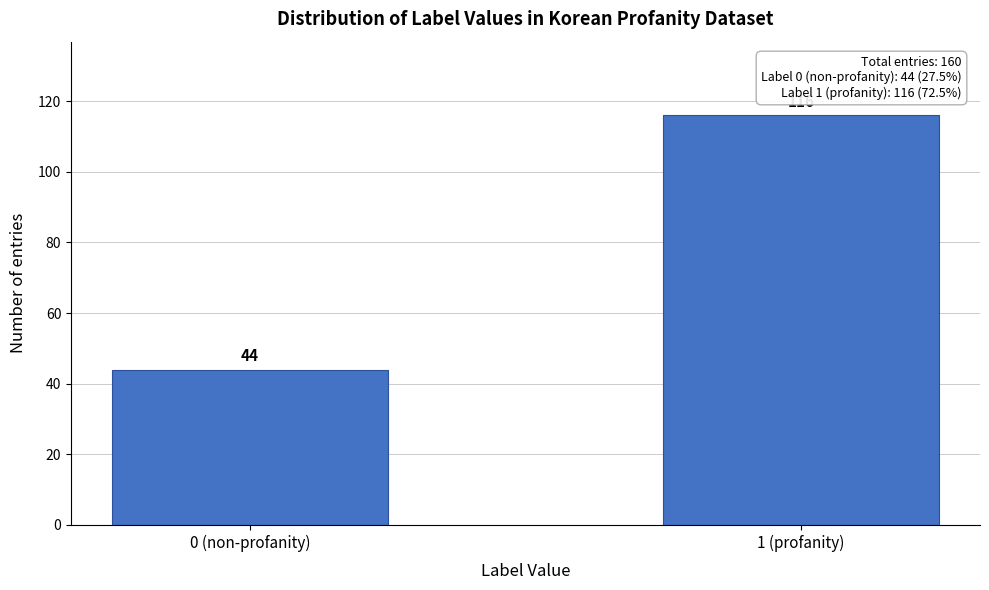

Reading left to right, extract all data points from this chart.

0 (non-profanity)=44	1 (profanity)=116